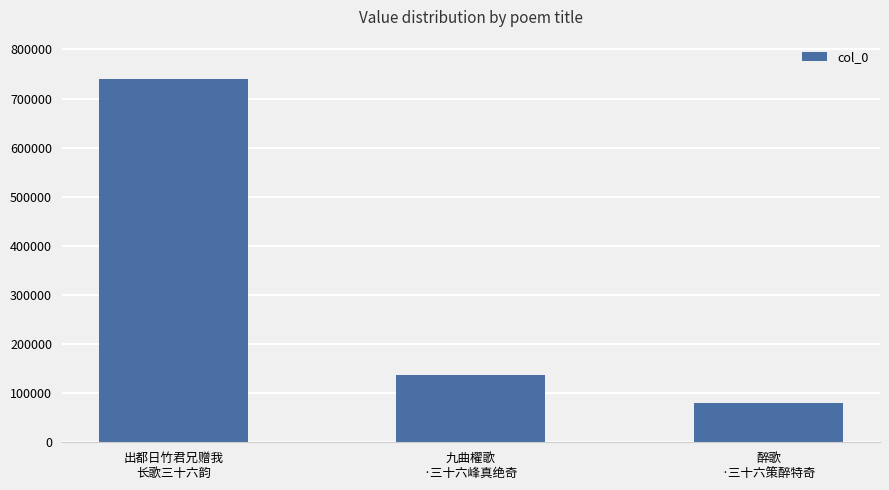

What is the difference between the maximum and second lowest values?

603762